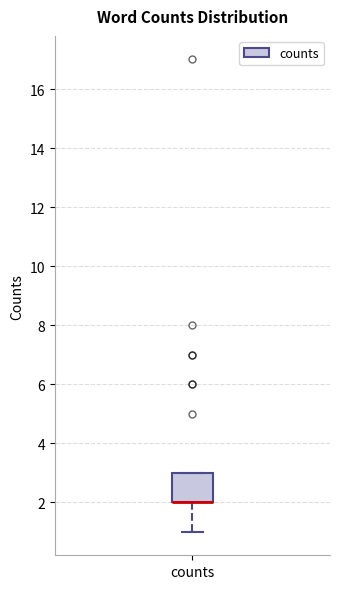

Transcribe this box plot: give where the median line is, the range the box spans, and where the two whiskers end, as read against the y-axis. The values are not printed on the chart, so give them approximately, as read against the axis.

median 2 (drawn on the box's lower edge), box 2 to 3, whiskers 1 to 3